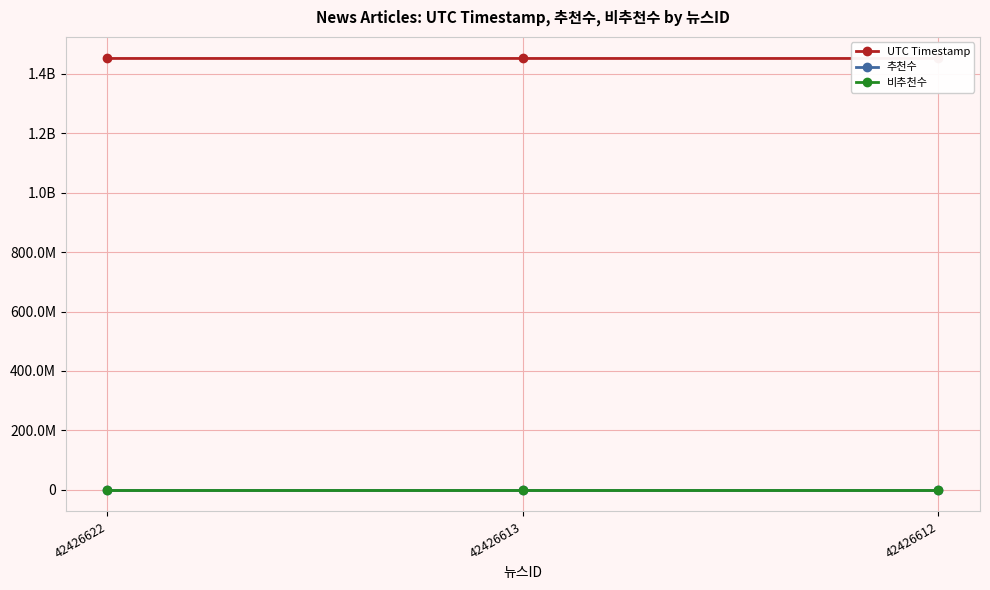

Is it true that 비추천수 equals 0 at 42426622?

True